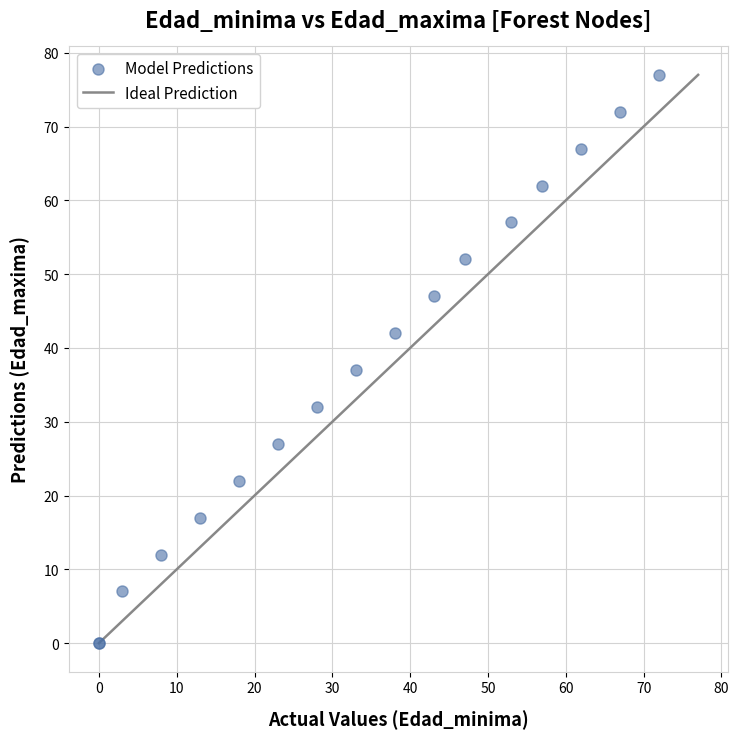

What Y value in the scatter plot is closest to 38?

37